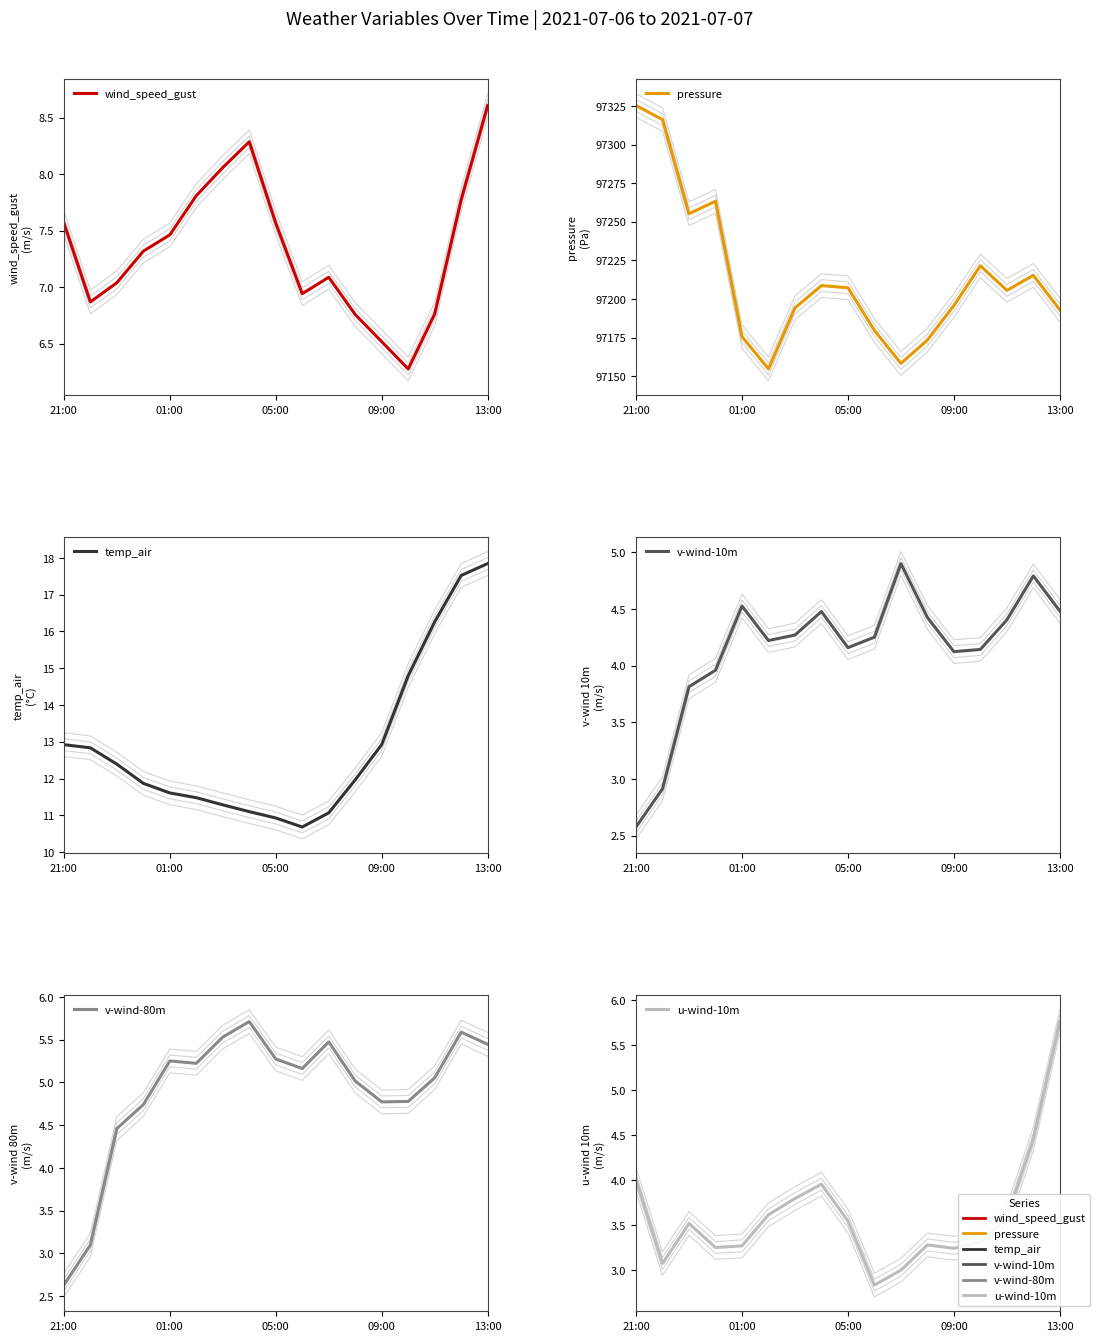

At 10, list the series in order from smallest to largest.

u-wind-10m, v-wind-10m, v-wind-80m, wind_speed_gust, temp_air, pressure